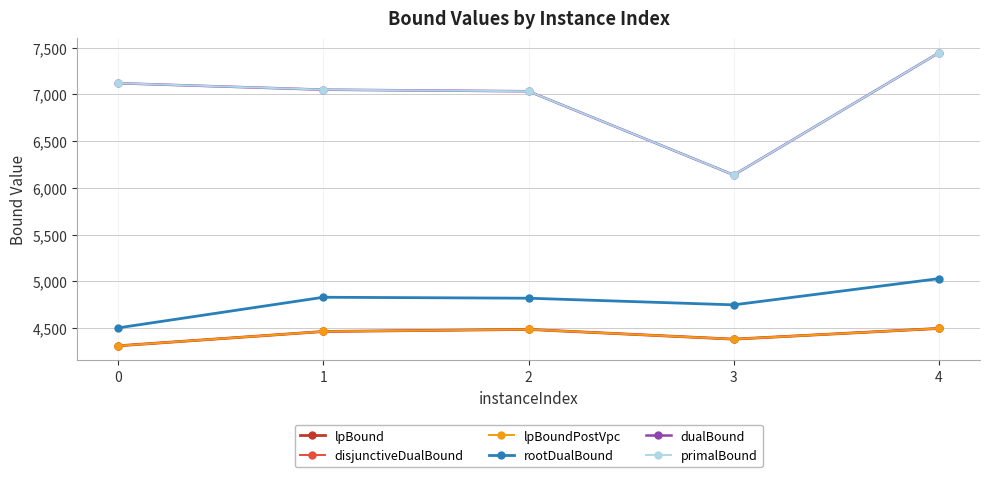

How many lines are shown in the chart?

6